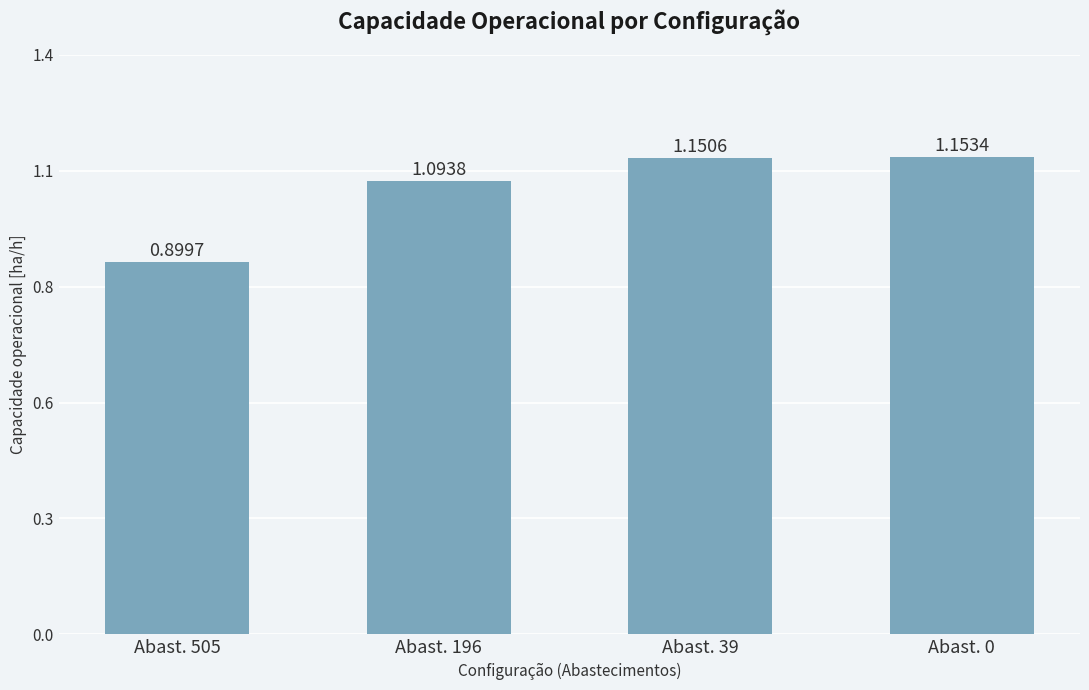

Reading right to left, what are all the values shown in this chart?

1.2	1.2	1.1	0.9